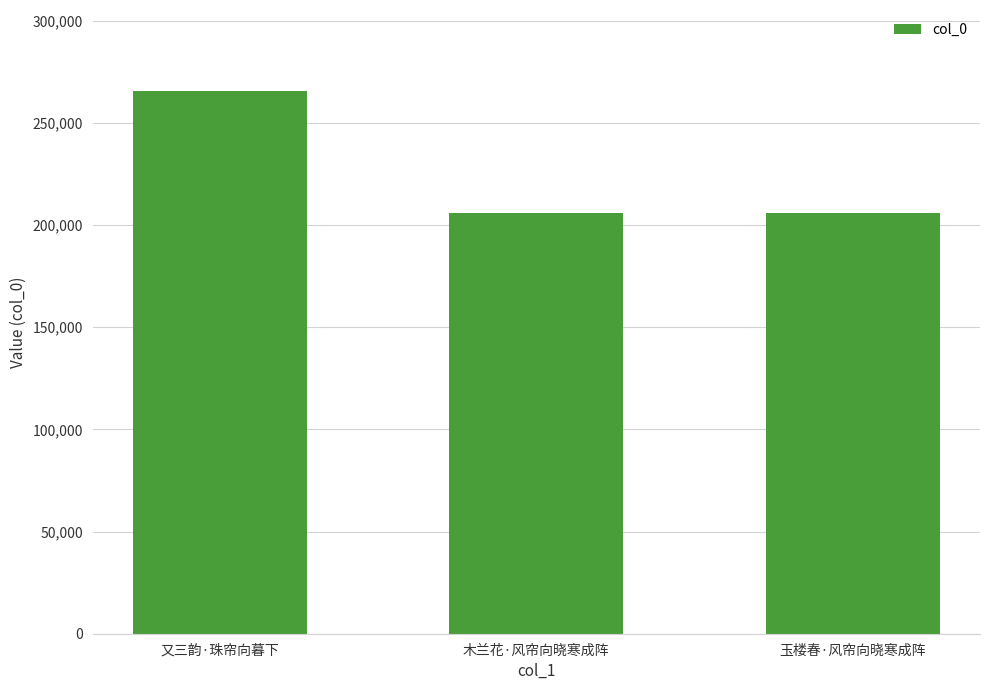

Which has a higher value, 玉楼春·风帘向晓寒成阵 or 又三韵·珠帘向暮下?

又三韵·珠帘向暮下